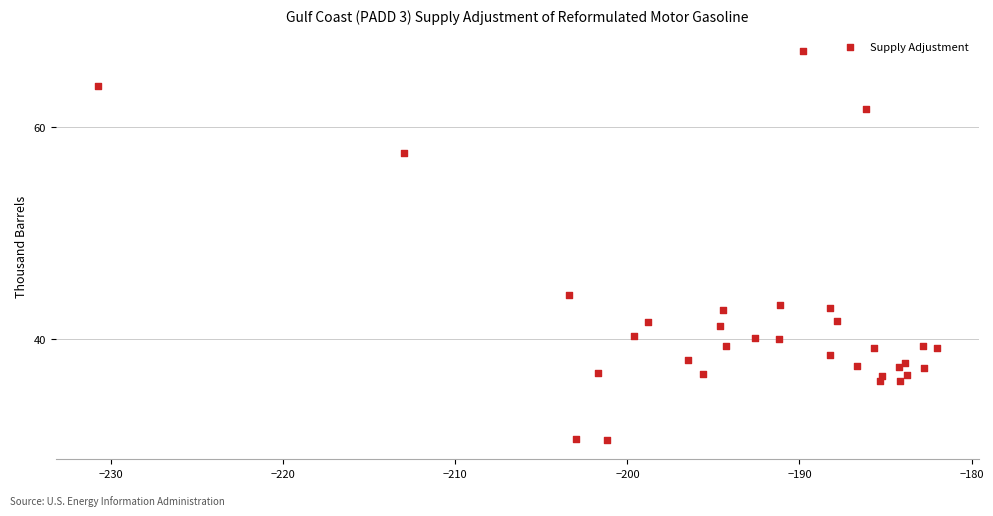

What Y value in the scatter plot is closest to 48?

44.1